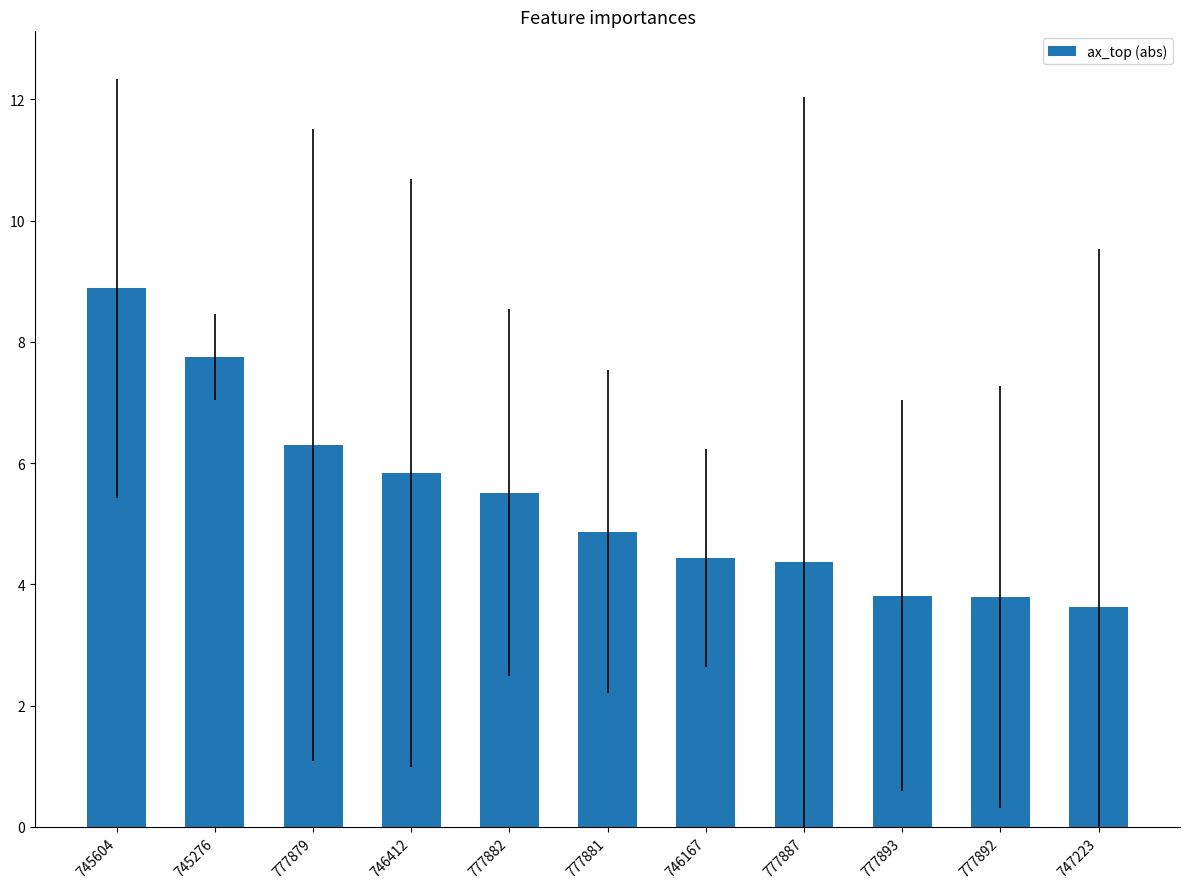

How many values are below 4?

3